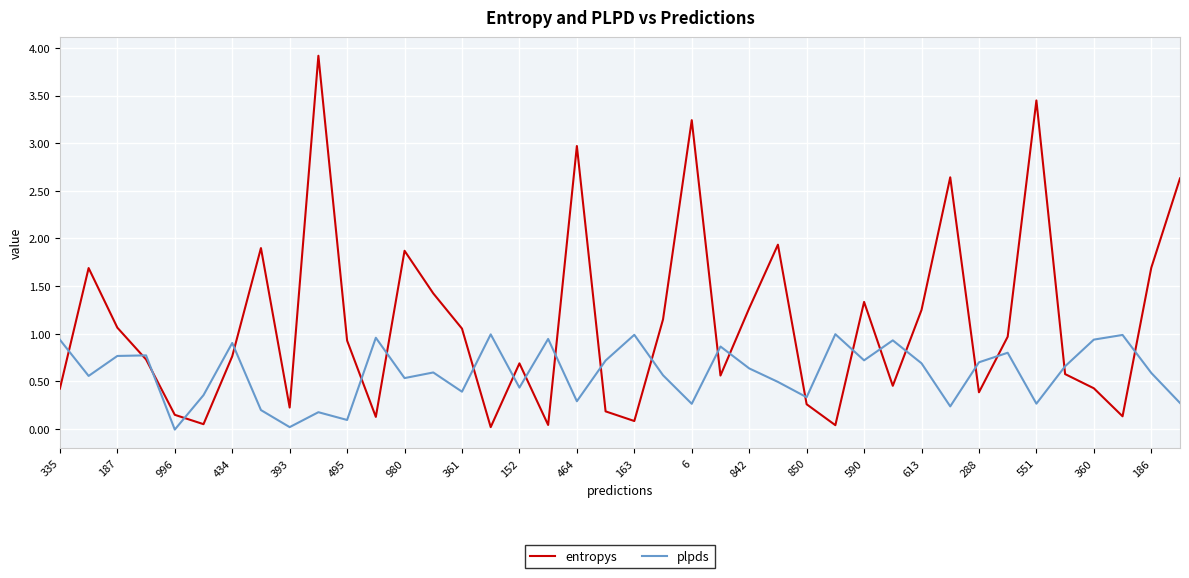

Which series has the largest range (max minus min)?

entropys